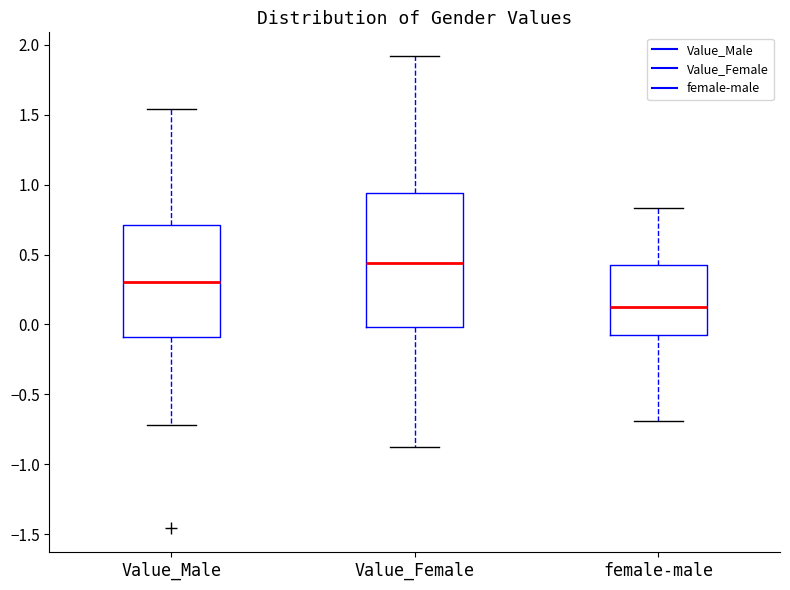

Where does the lower whisker of the box for Value_Female end on the y-axis? The values are not printed on the chart, so give them approximately, as read against the axis.

-0.90